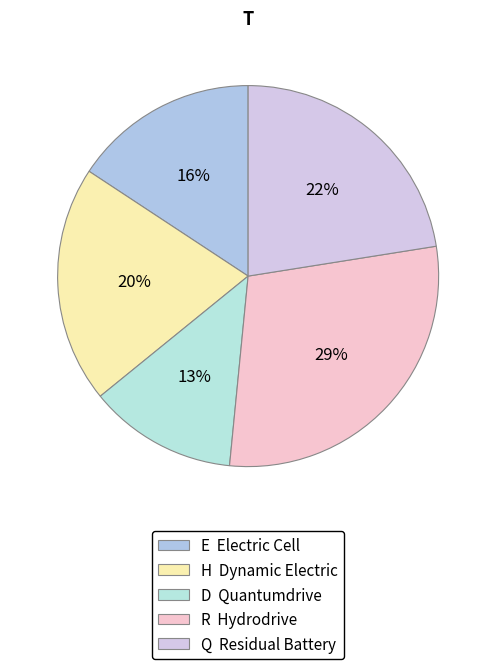

Which slice is the smallest?

D